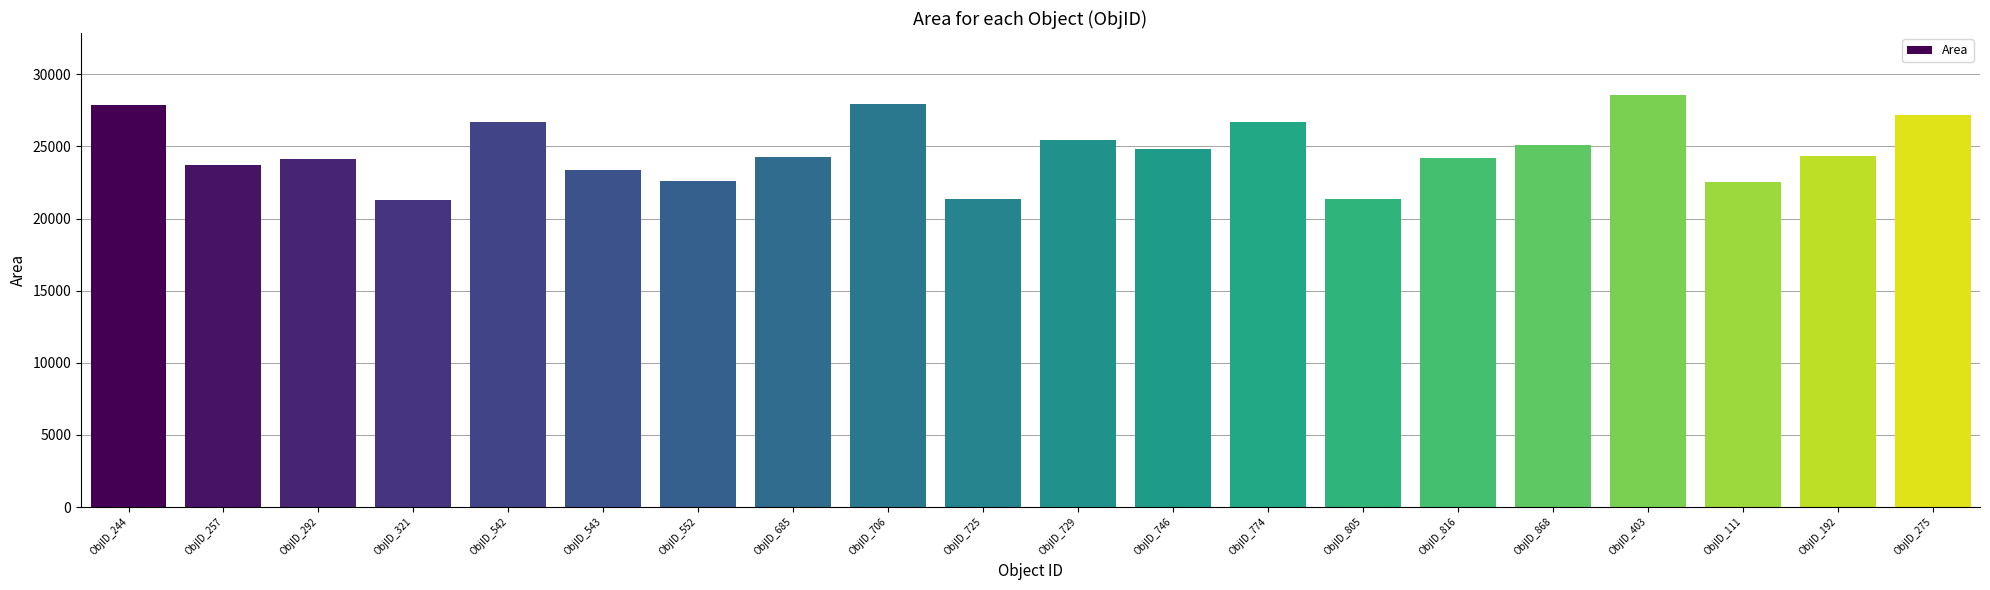

What is the average value?

24676.5